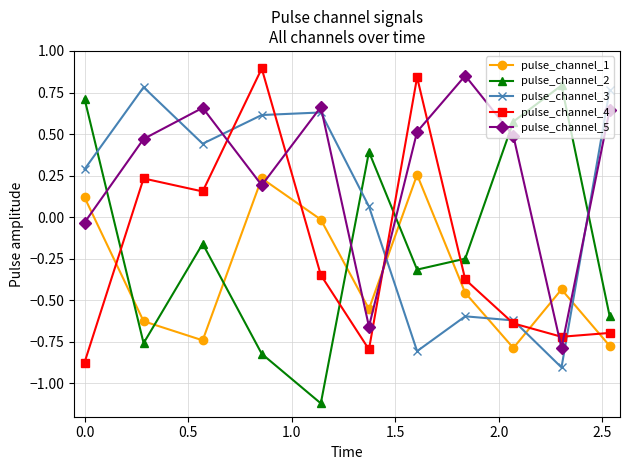

Which series has the largest total across all categories?

pulse_channel_5